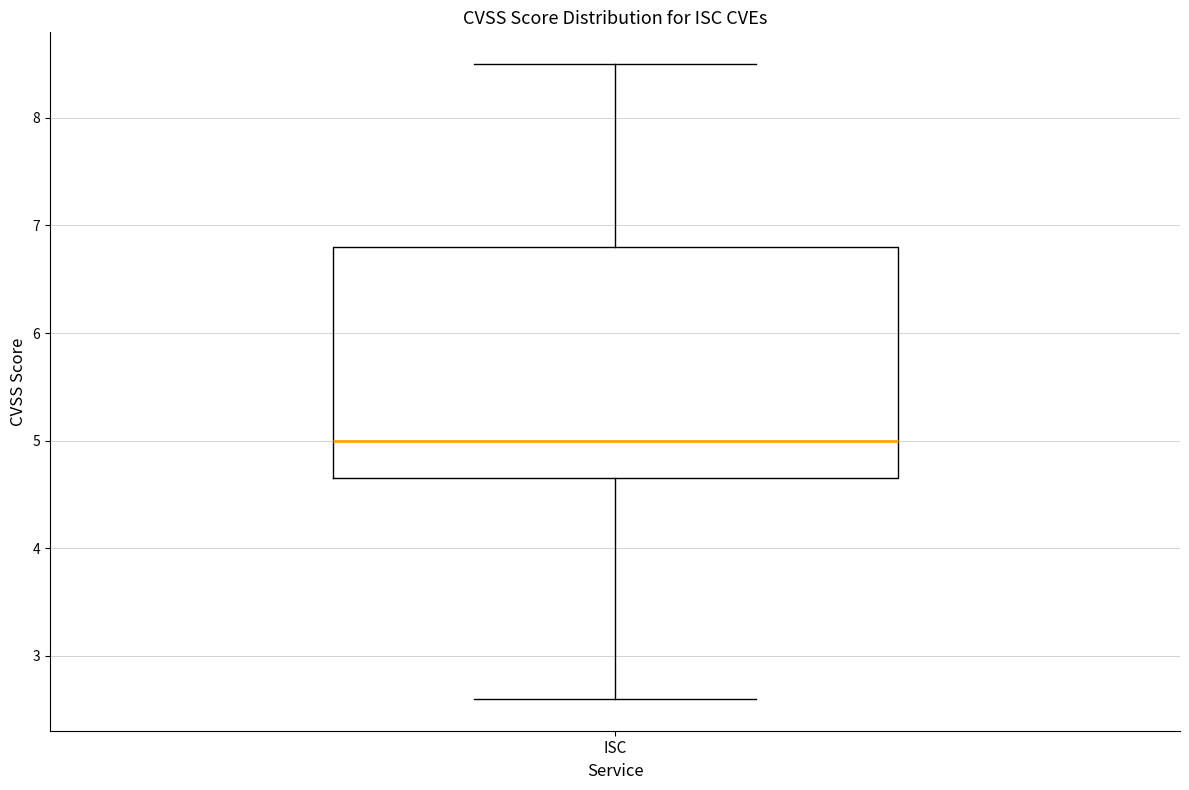

Transcribe this box plot: give where the median line is, the range the box spans, and where the two whiskers end, as read against the y-axis. The values are not printed on the chart, so give them approximately, as read against the axis.

median 5.0, box 4.7 to 6.8, whiskers 2.6 to 8.5